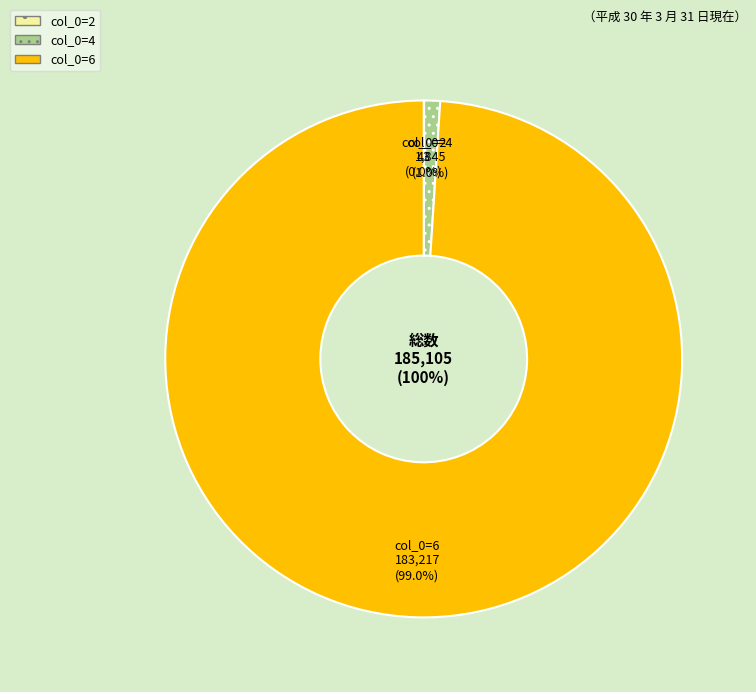

What is the change in value from 2 to 4?

+1802